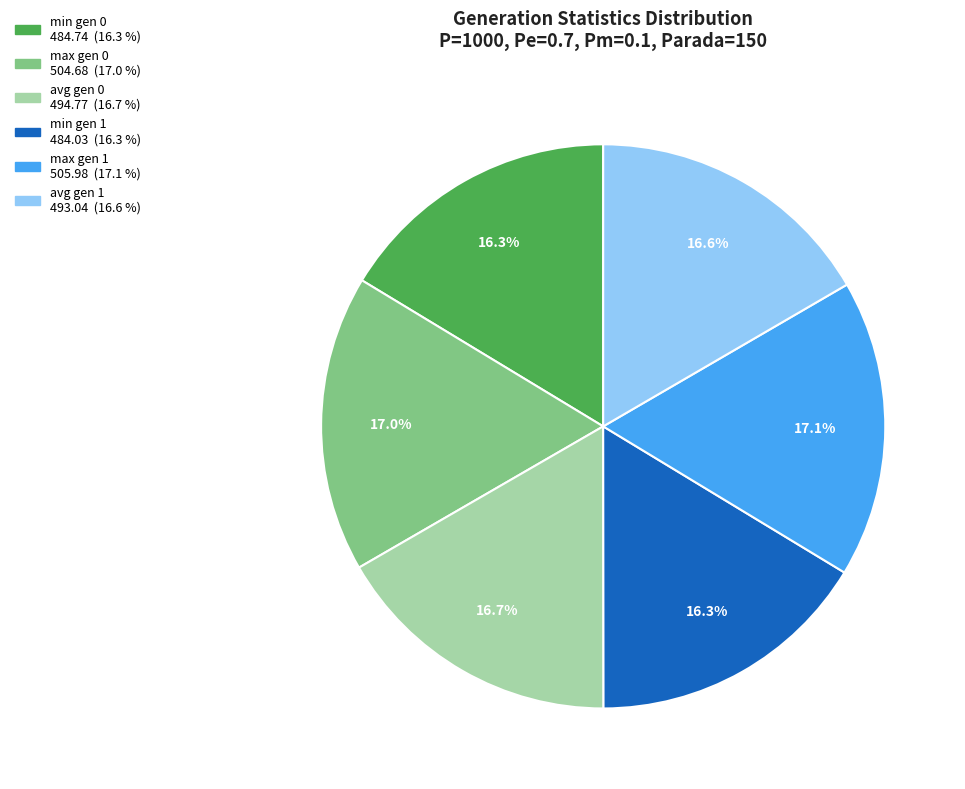

How many slices are in this pie chart?

6